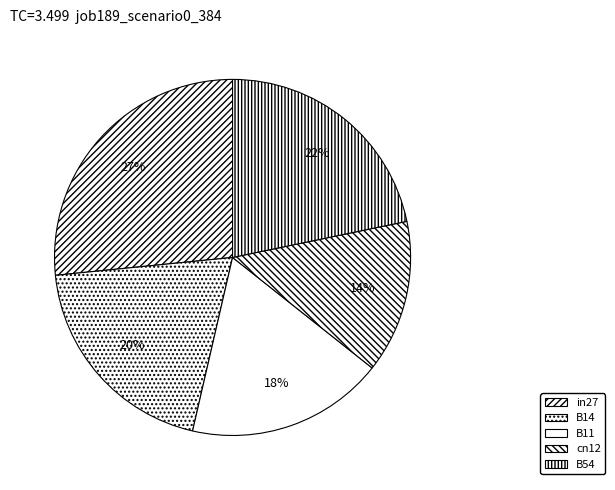

How many slices are in this pie chart?

5